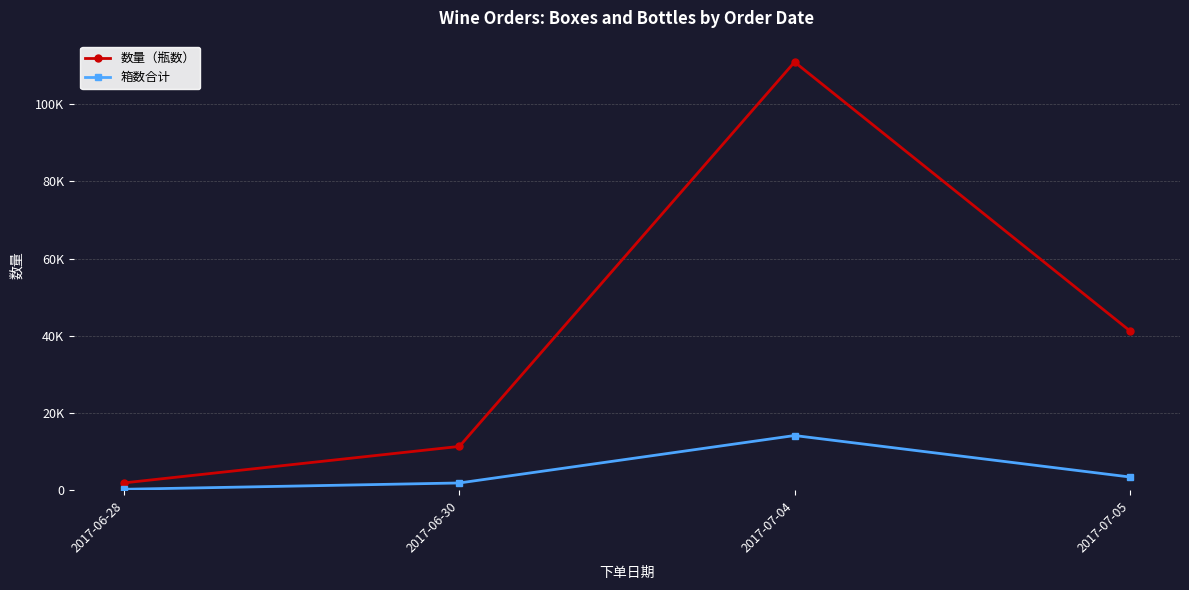

What position from the right is 2017-07-04?

2